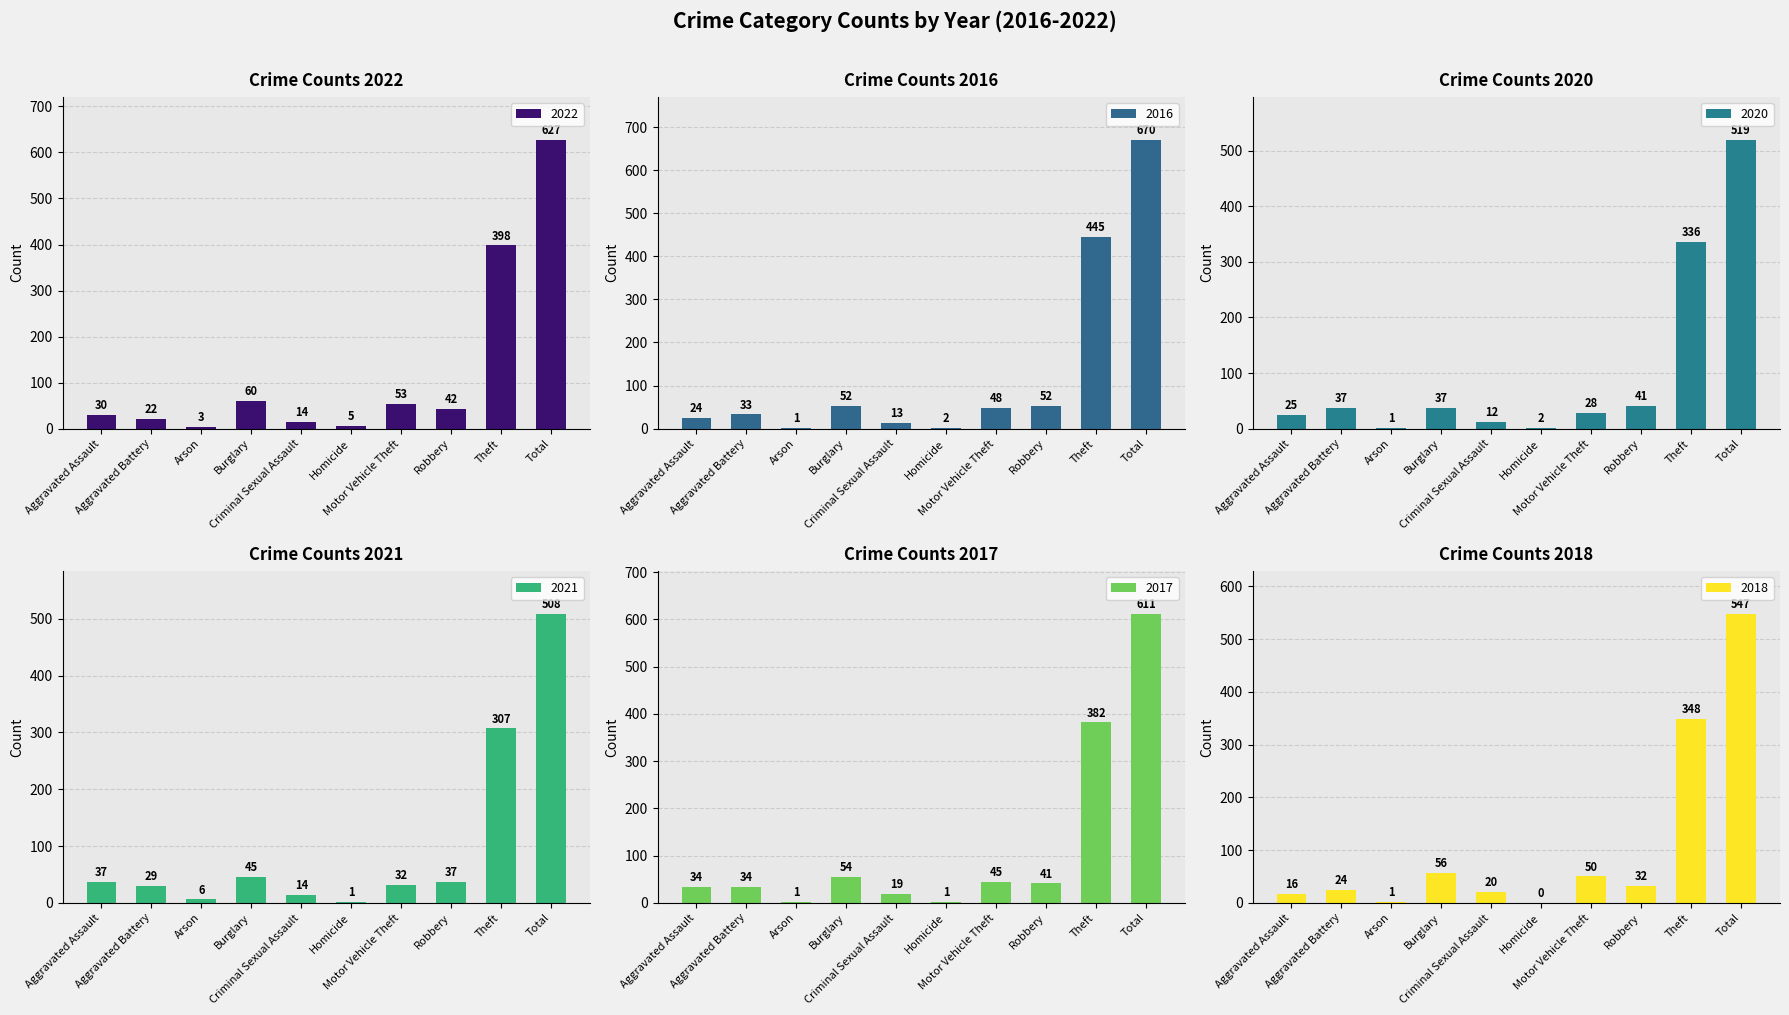

Where is 2021 nearest to the value 254?

Theft